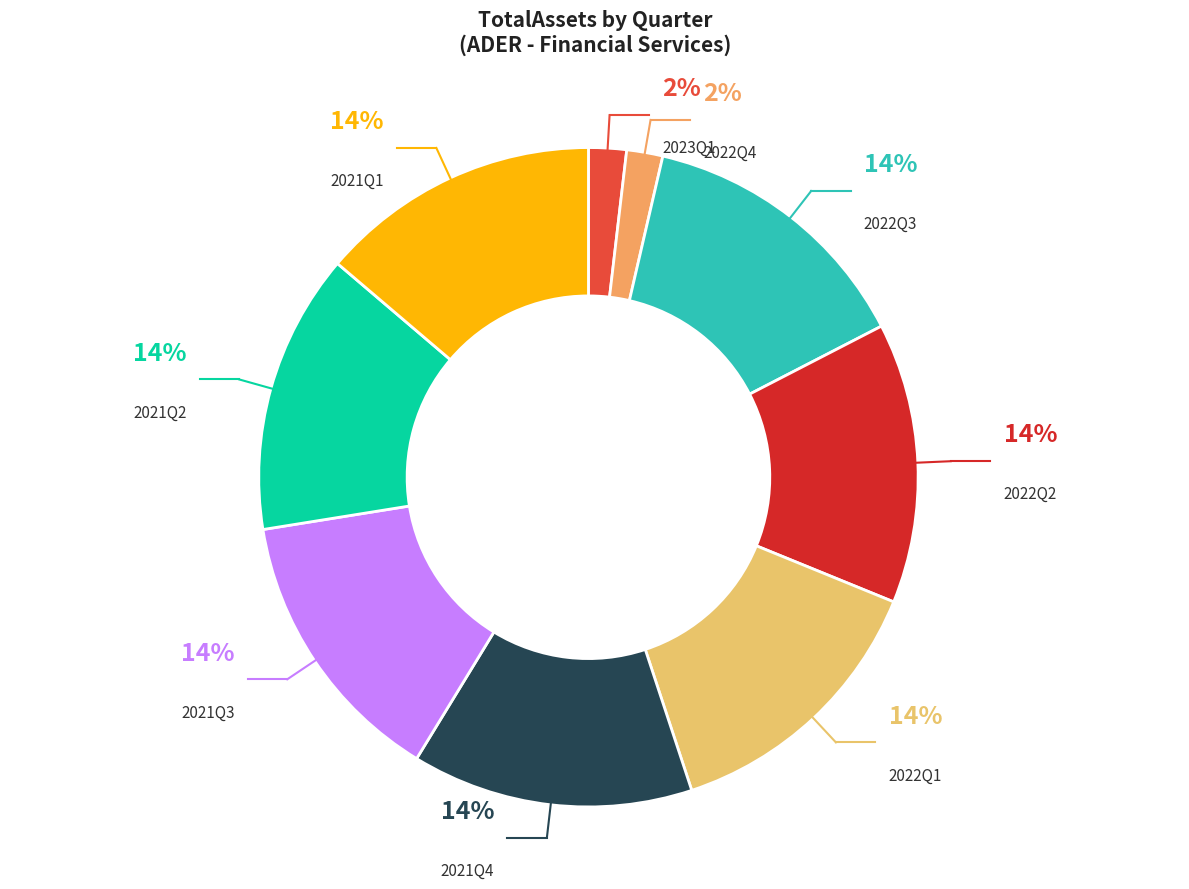

Does 2021Q3 represent more than half of the total?

No